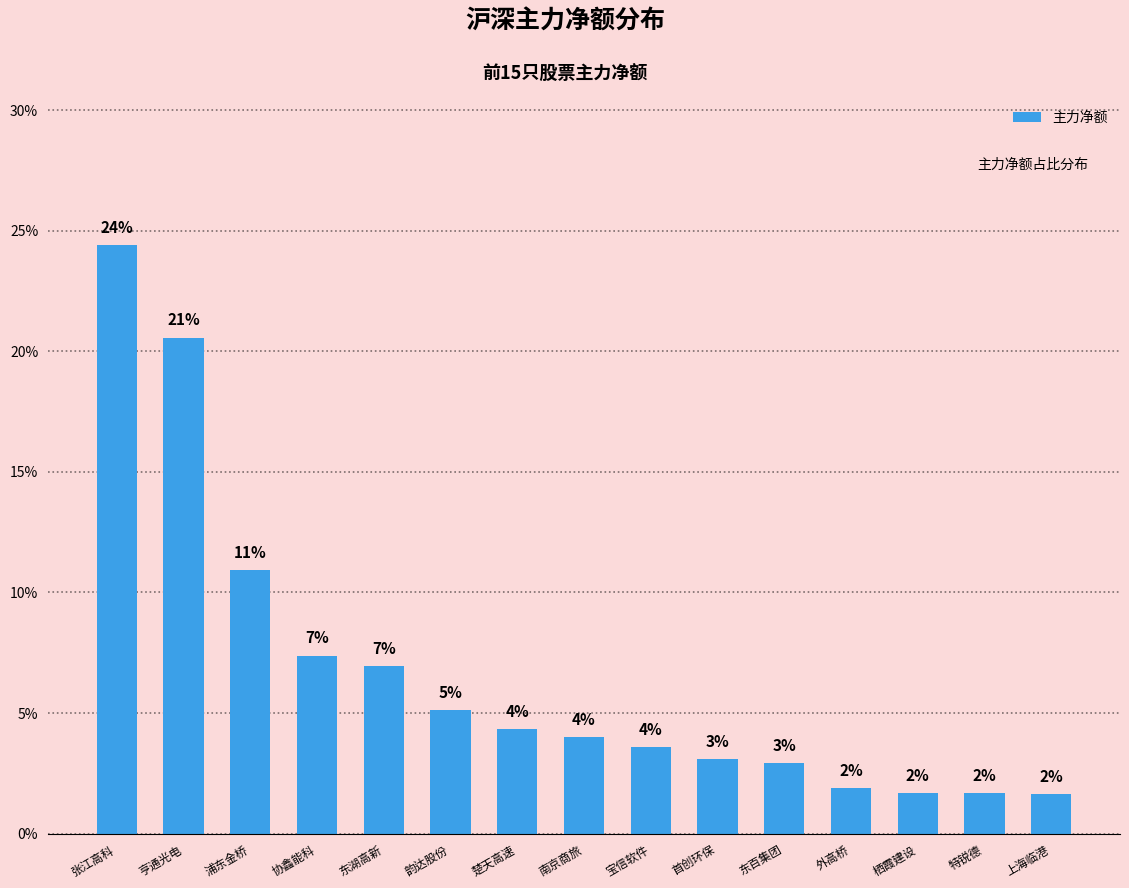

Are the bars horizontal?

No